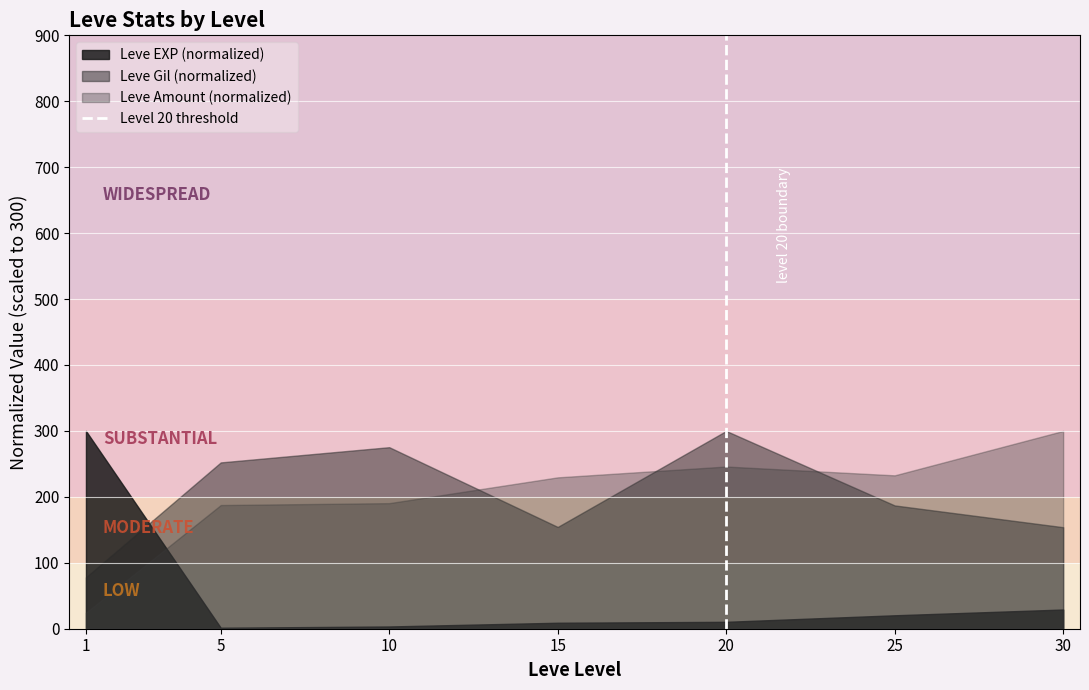

At which category is the sum across all series the highest?

20